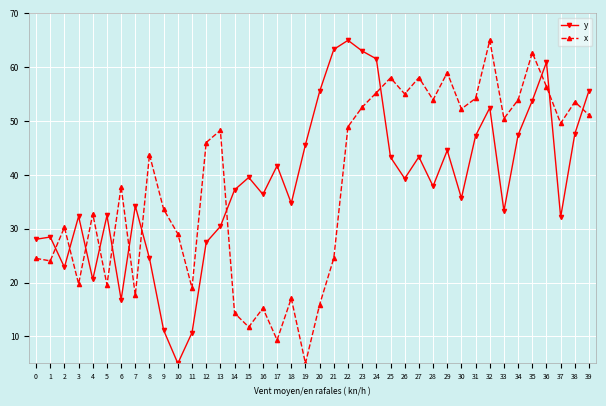

At how many categories does at least one series exceed 62?

5